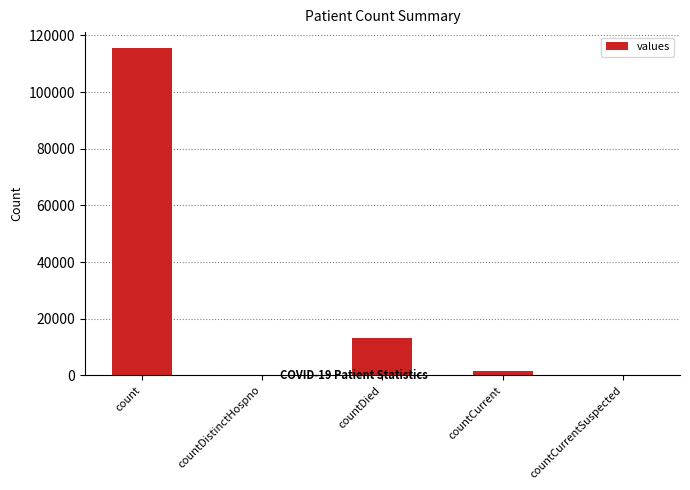

What is the sum of all values?

130105